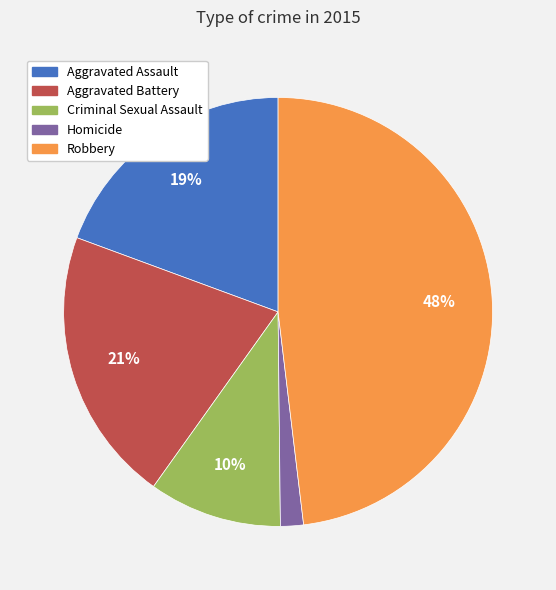

Do Aggravated Assault and Criminal Sexual Assault together represent more than half of the pie?

No